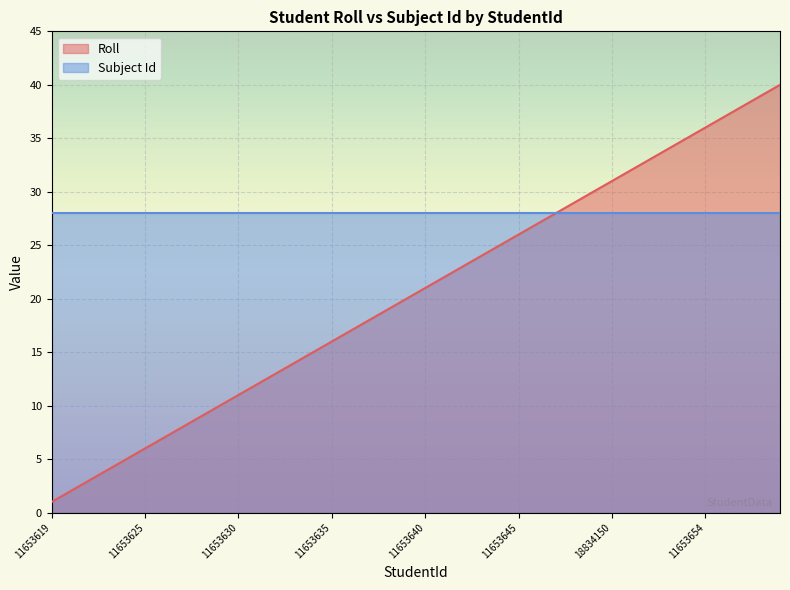

Is it true that the value at 11653655 is 37?

True